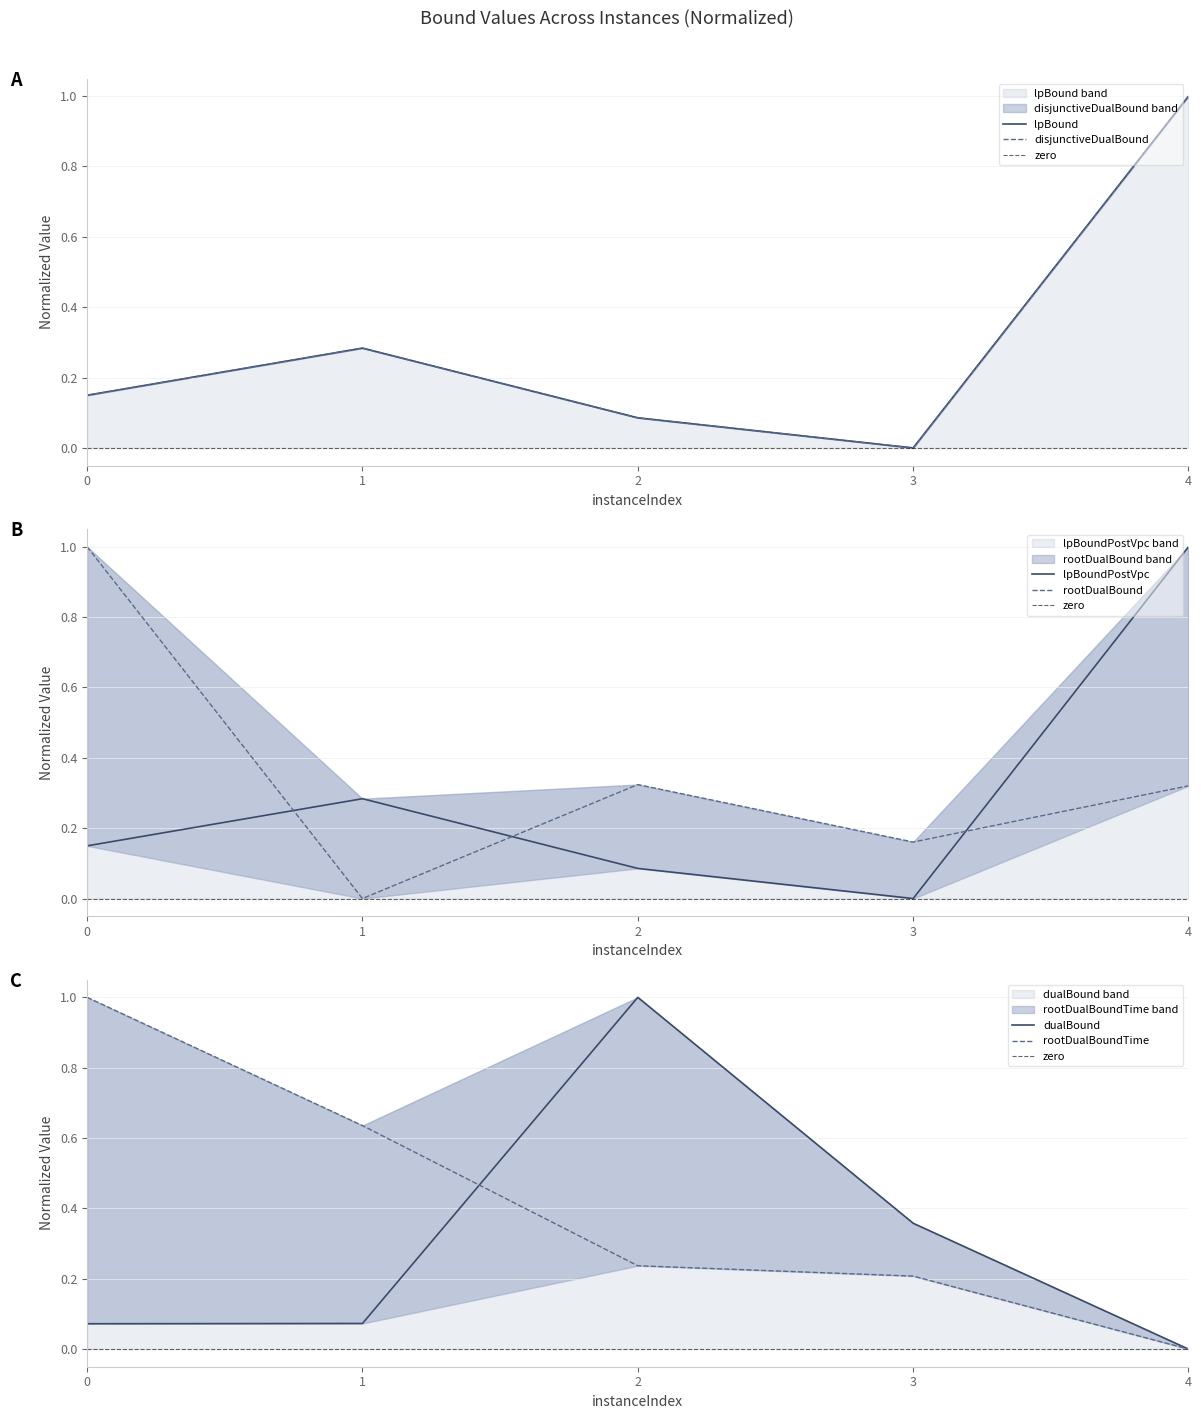

How many data points in lpBound are above 0?

4